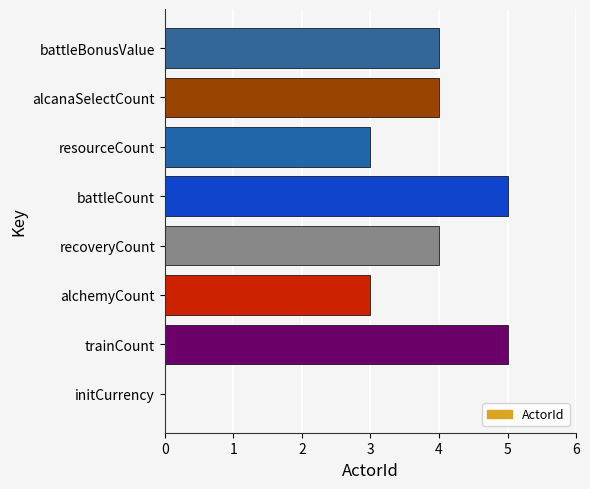

Reading bottom to top, what are all the values shown in this chart?

initCurrency=0	trainCount=5	alchemyCount=3	recoveryCount=4	battleCount=5	resourceCount=3	alcanaSelectCount=4	battleBonusValue=4